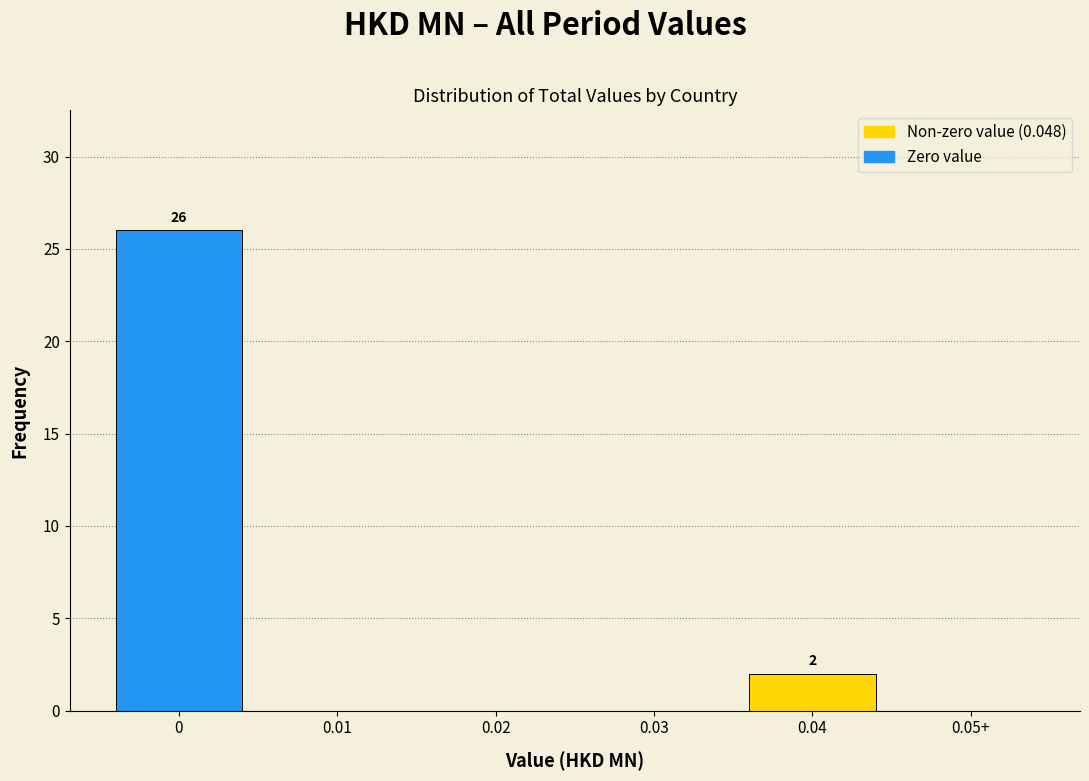

Reading left to right, list all the values displayed in this chart.

0=26	0.01=0	0.02=0	0.03=0	0.04=2	0.05+=0